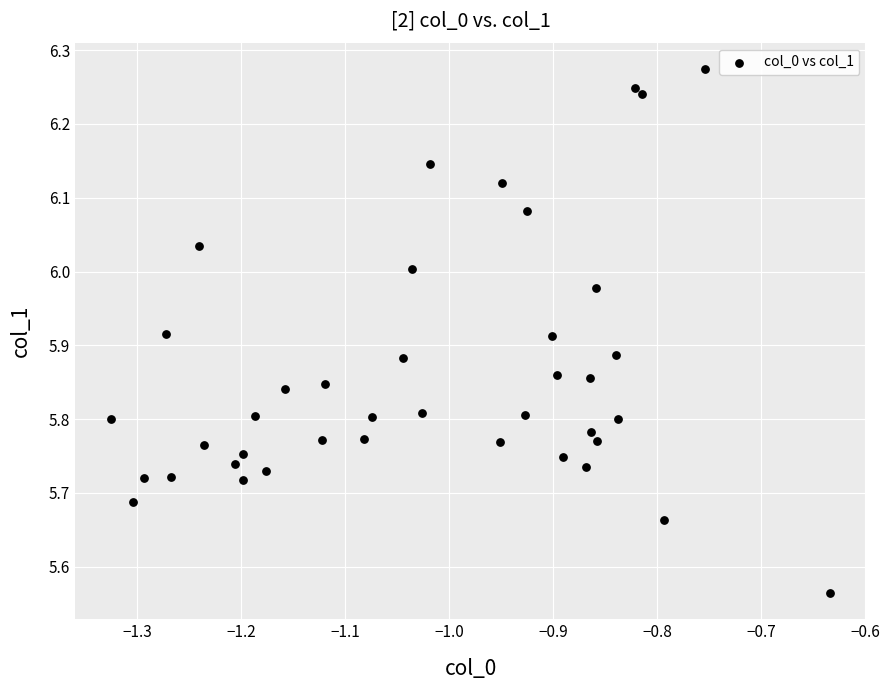

What is the range of X values (max minus min)?

0.7